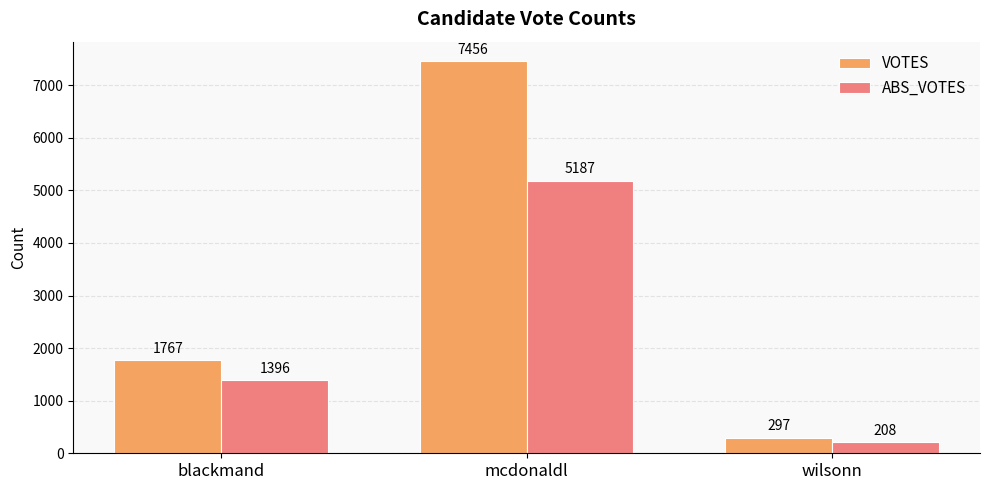

How many groups of bars are there?

3